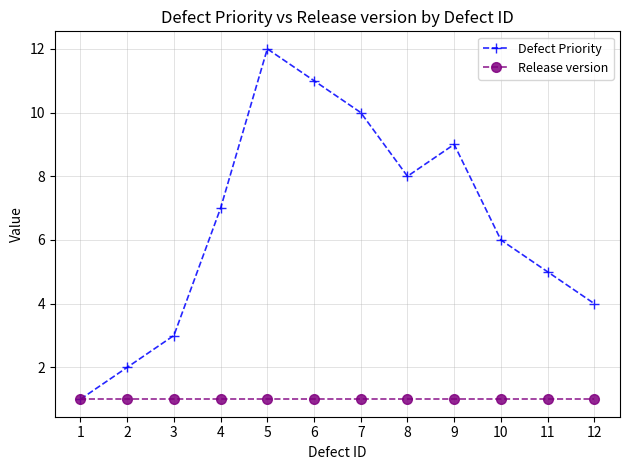

Does the chart display data point markers on the line(s)?

Yes